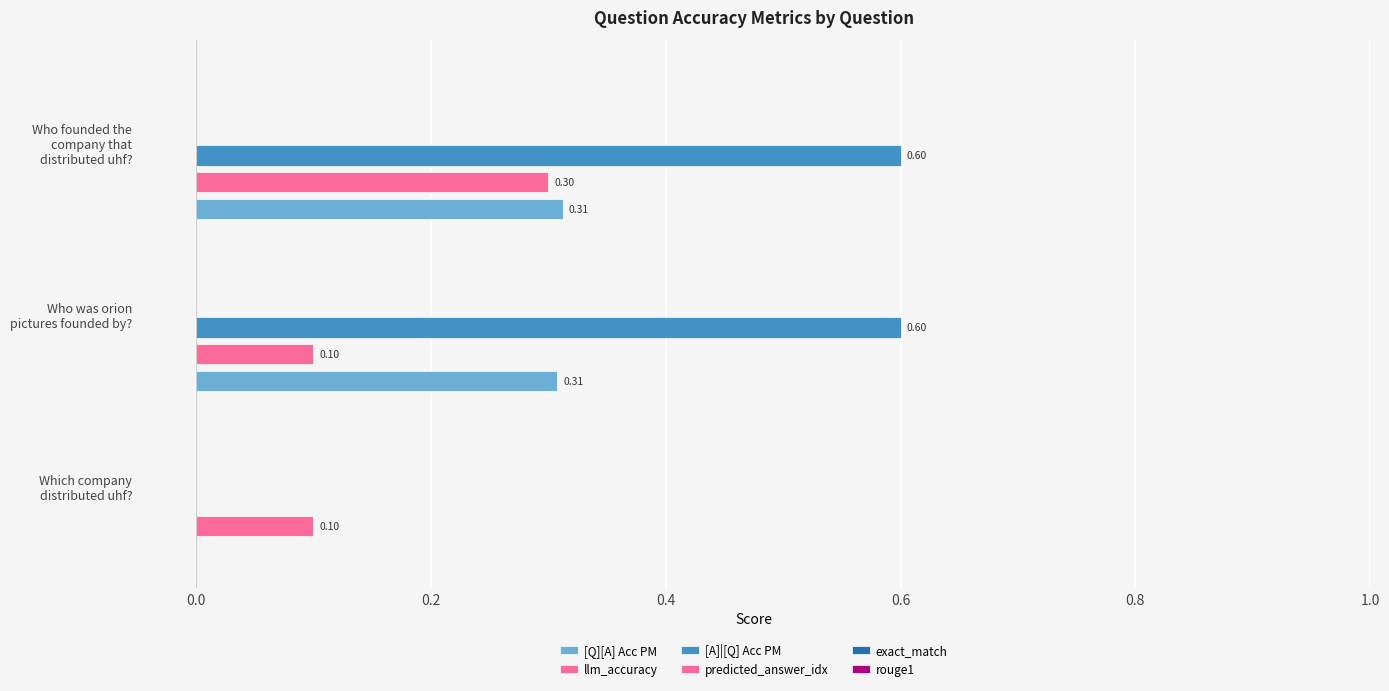

How many categories are shown in the chart?

3